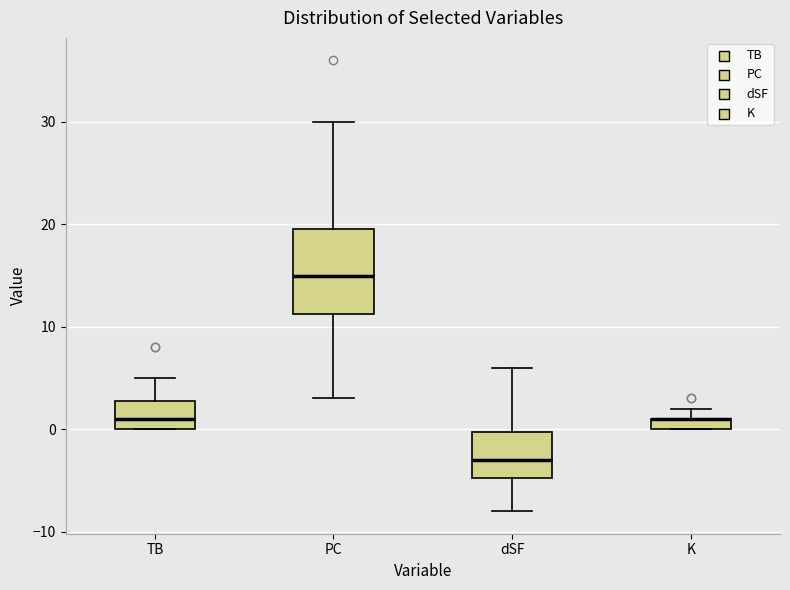

Where is the lower edge of the box for K on the y-axis? The values are not printed on the chart, so give them approximately, as read against the axis.

0